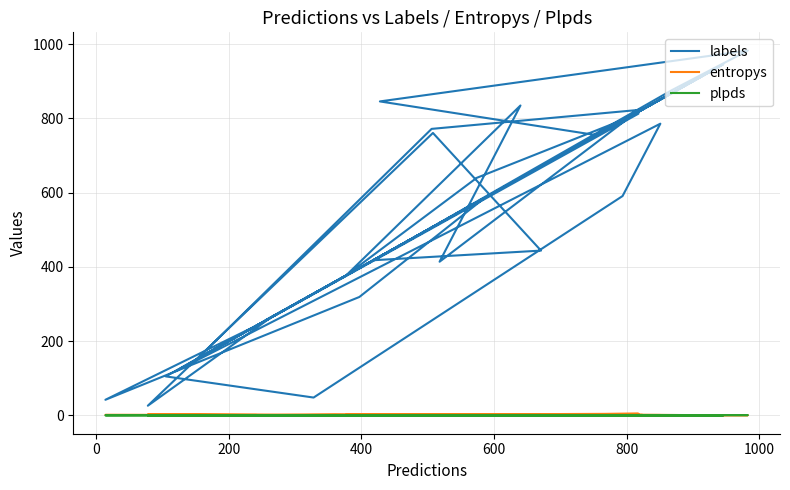

Reading left to right, extract all data points from this chart.

labels: 258.0	360.0	471.0	630.0	196.0	813.0	640.0	377.0	835.0	414.0	809.0	936.0	164.0	824.0	772.0	153.0	263.0	26.0	761.0	444.0	418.0	946.0	663.0	559.0	586.0	319.0	42.0	242.0	105.0	48.0	591.0	786.0	119.0	156.0	755.0	846.0	983.0	876.0	469.0	416.0
entropys: 0.7	1.7	0.1	0.1	0.1	4.4	0.4	1.9	1.1	3.5	1.8	0.2	0.0	1.1	0.5	0.1	0.8	2.5	1.3	0.4	0.7	0.1	0.3	2.6	0.1	0.7	1.2	1.0	0.0	0.9	0.8	0.9	0.2	0.9	1.7	1.8	0.4	0.4	0.2	1.6
plpds: 0.7	0.6	0.0	0.1	0.0	0.1	0.6	-0.1	0.7	0.2	0.2	0.0	0.3	0.8	0.6	0.1	0.8	-0.1	0.2	0.9	0.8	0.0	-0.0	0.4	0.9	0.9	-0.0	0.4	0.1	0.8	-0.3	0.8	0.5	0.3	0.2	0.7	0.7	0.9	1.0	0.6